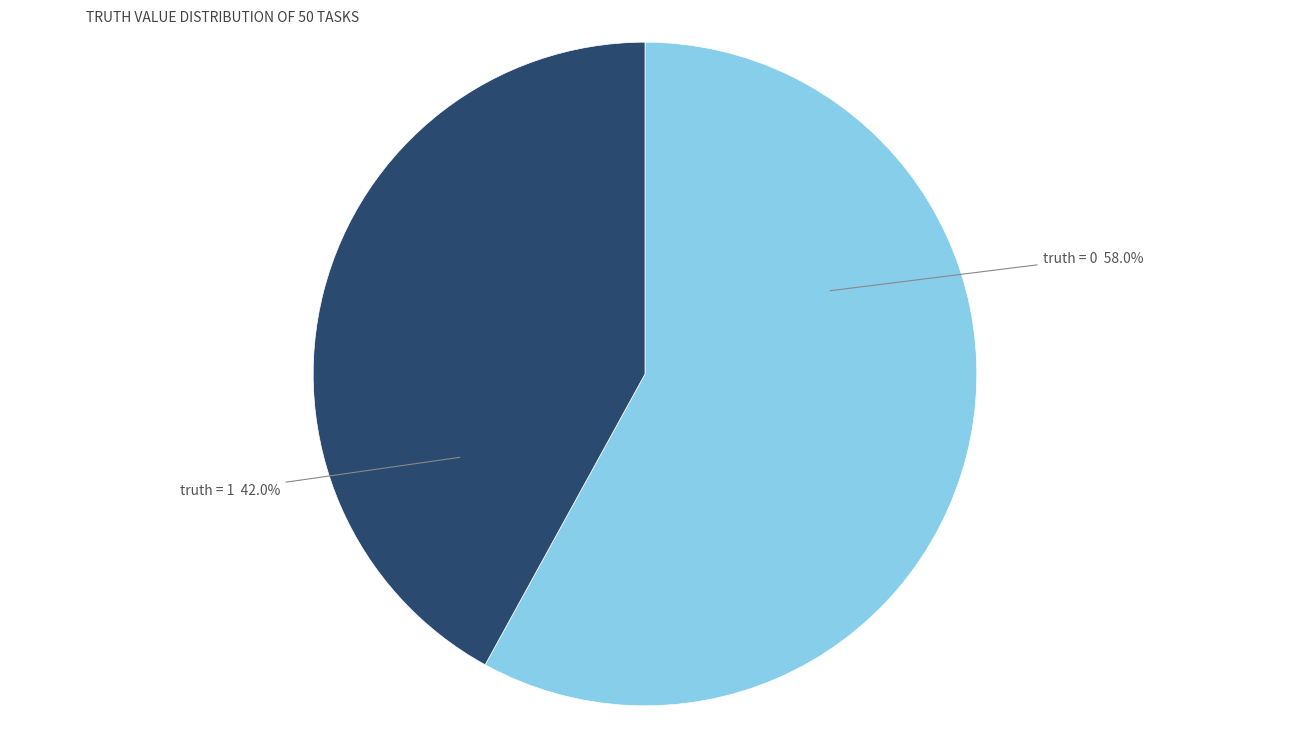

Which slice is the smallest?

truth = 1